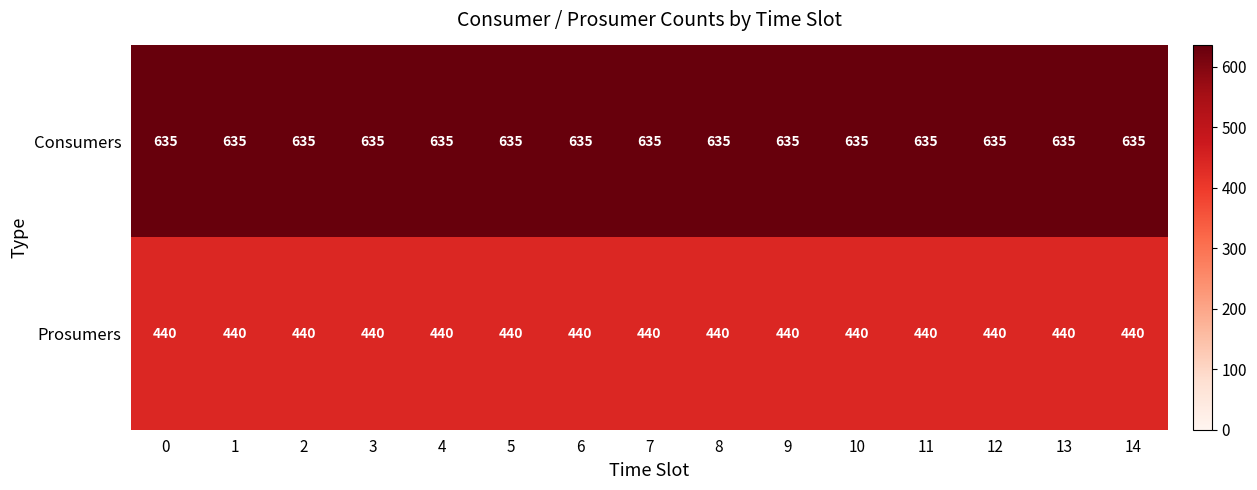

What is the smallest value displayed?

440